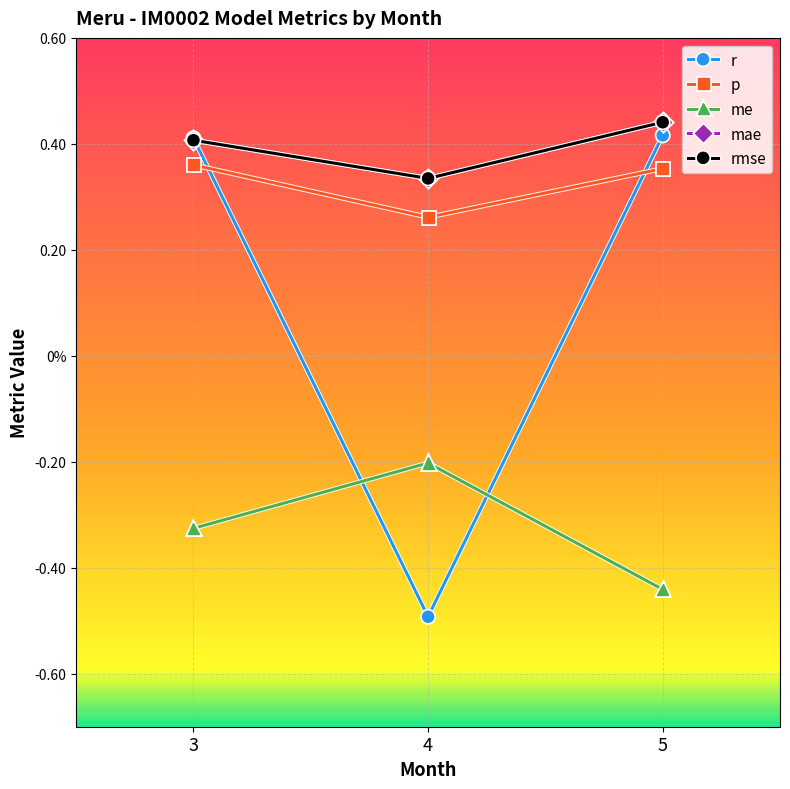

Reading right to left, list all the values displayed in this chart.

r: 5=0.4	4=-0.5	3=0.4
p: 5=0.4	4=0.3	3=0.4
me: 5=-0.4	4=-0.2	3=-0.3
mae: 5=0.4	4=0.3	3=0.4
rmse: 5=0.4	4=0.3	3=0.4